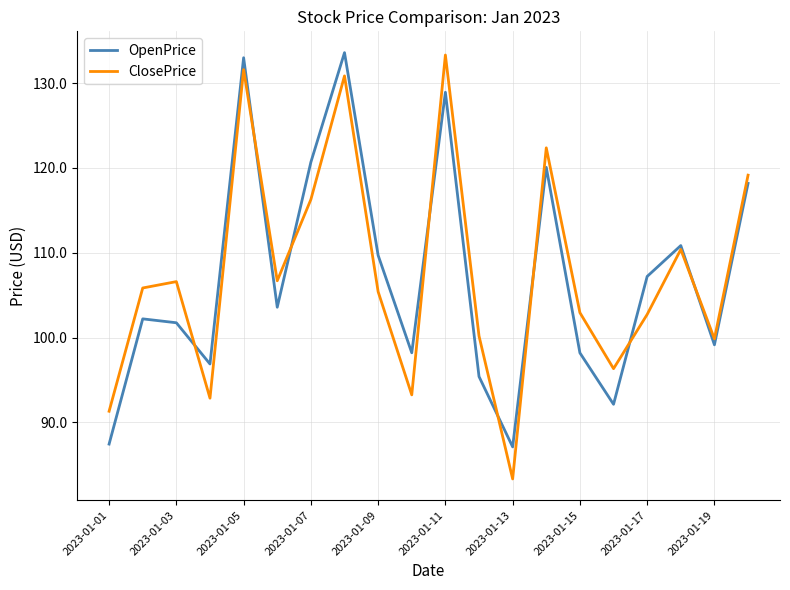

What is the minimum value shown in the chart?

83.3